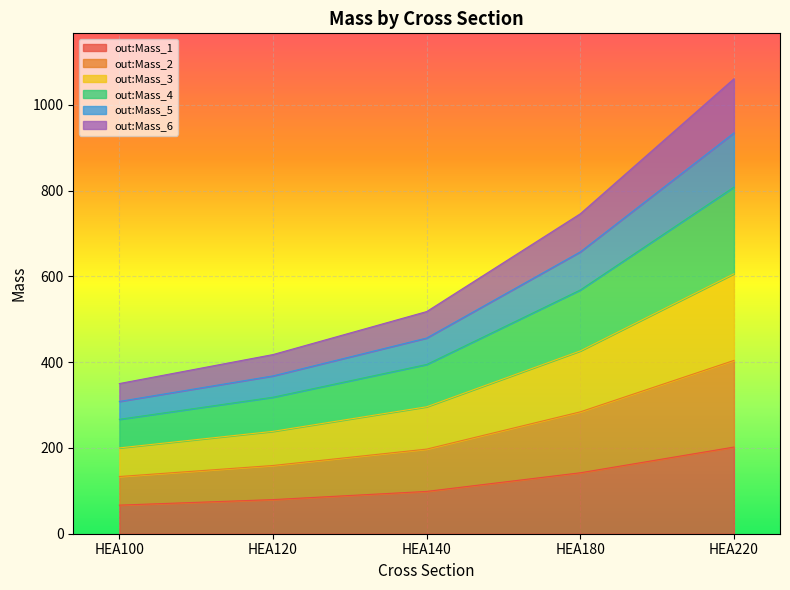

Is it true that out:Mass_4 equals 211.7 at HEA140?

False